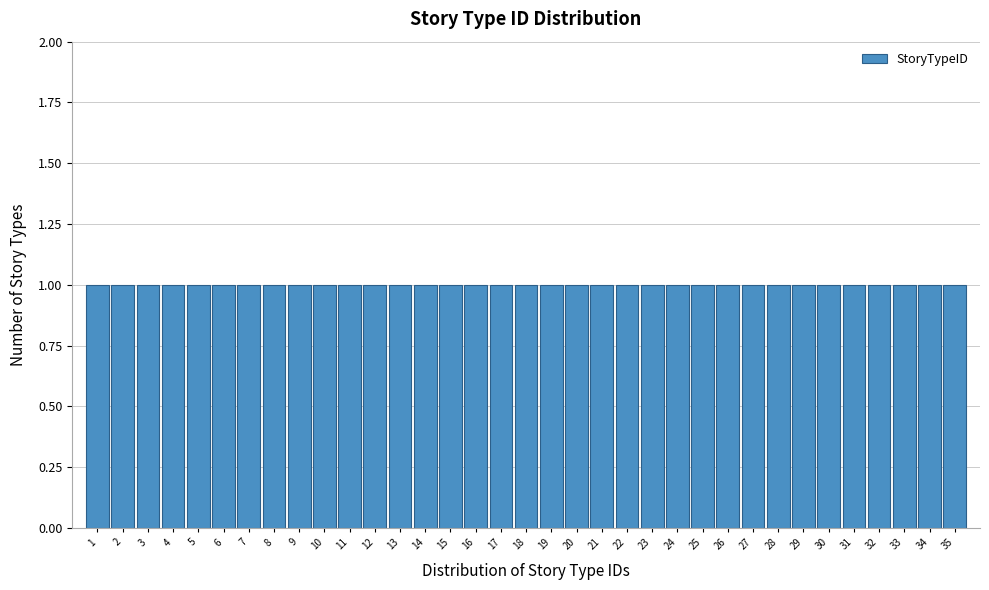

Reading left to right, list every bar in this chart as the range it spans on the x-axis followed by its height. The values are not printed on the chart, so give them approximately, as read against the axis.

0.5 to 1.5: 1
1.5 to 2.5: 1
2.5 to 3.5: 1
3.5 to 4.5: 1
4.5 to 5.5: 1
5.5 to 6.5: 1
6.5 to 7.5: 1
7.5 to 8.5: 1
8.5 to 9.5: 1
9.5 to 10.5: 1
10.5 to 11.5: 1
11.5 to 12.5: 1
12.5 to 13.5: 1
13.5 to 14.5: 1
14.5 to 15.5: 1
15.5 to 16.5: 1
16.5 to 17.5: 1
17.5 to 18.5: 1
18.5 to 19.5: 1
19.5 to 20.5: 1
20.5 to 21.5: 1
21.5 to 22.5: 1
22.5 to 23.5: 1
23.5 to 24.5: 1
24.5 to 25.5: 1
25.5 to 26.5: 1
26.5 to 27.5: 1
27.5 to 28.5: 1
28.5 to 29.5: 1
29.5 to 30.5: 1
30.5 to 31.5: 1
31.5 to 32.5: 1
32.5 to 33.5: 1
33.5 to 34.5: 1
34.5 to 35.5: 1